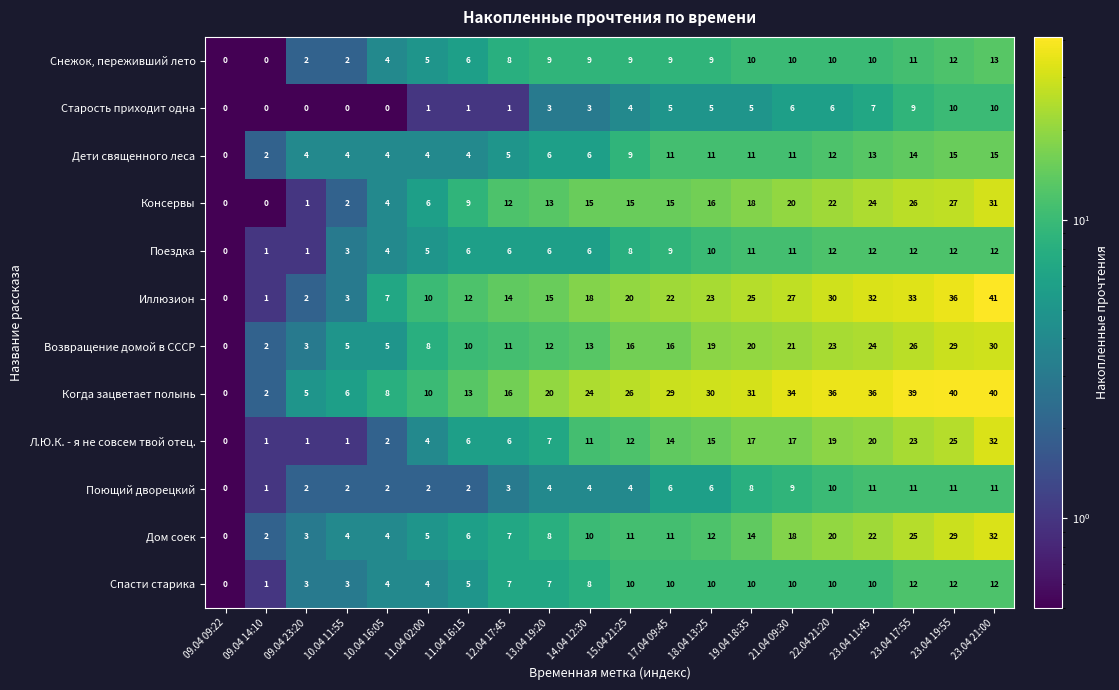

Is it true that Л.Ю.К. - я не совсем твой отец. equals 3 at 13.04 19:20?

False